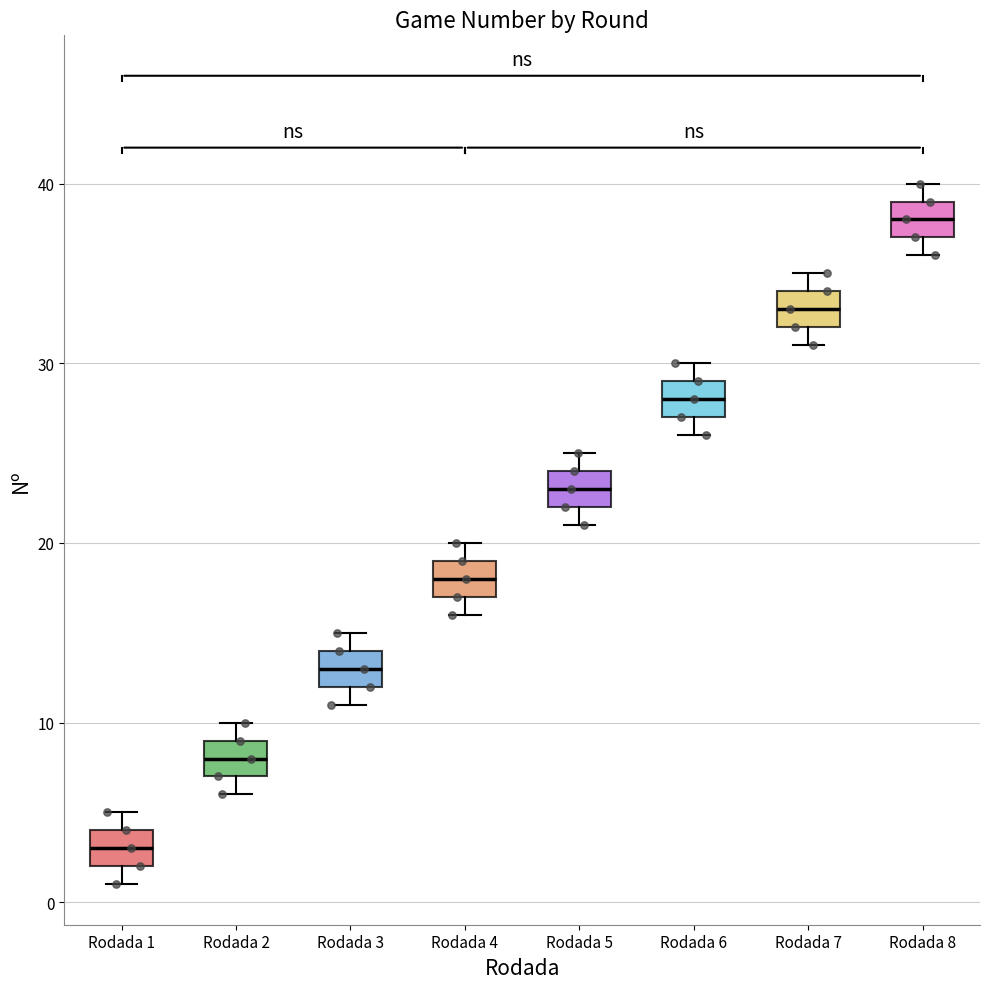

Where is the upper edge of the box for Rodada 1 on the y-axis? The values are not printed on the chart, so give them approximately, as read against the axis.

4